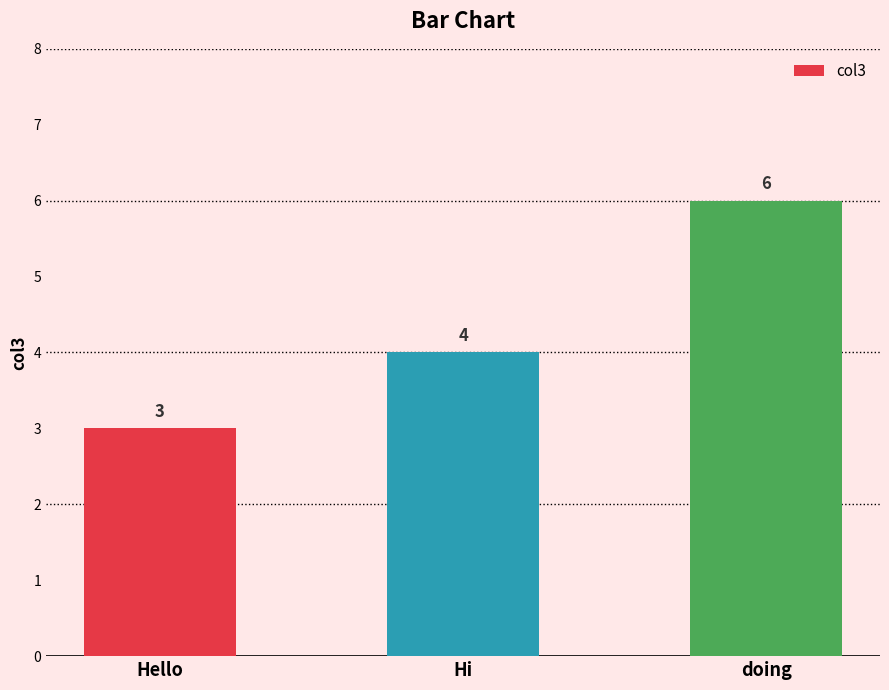

Between Hi and Hello, which is larger?

Hi